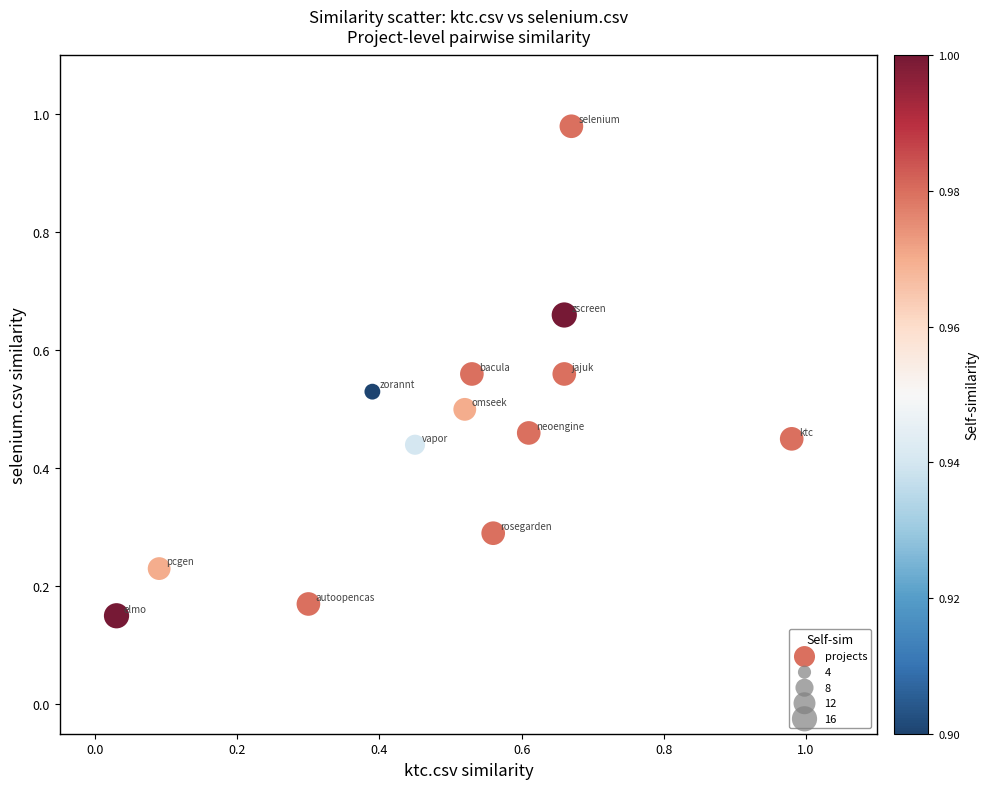

What is the range of X values (max minus min)?

0.9